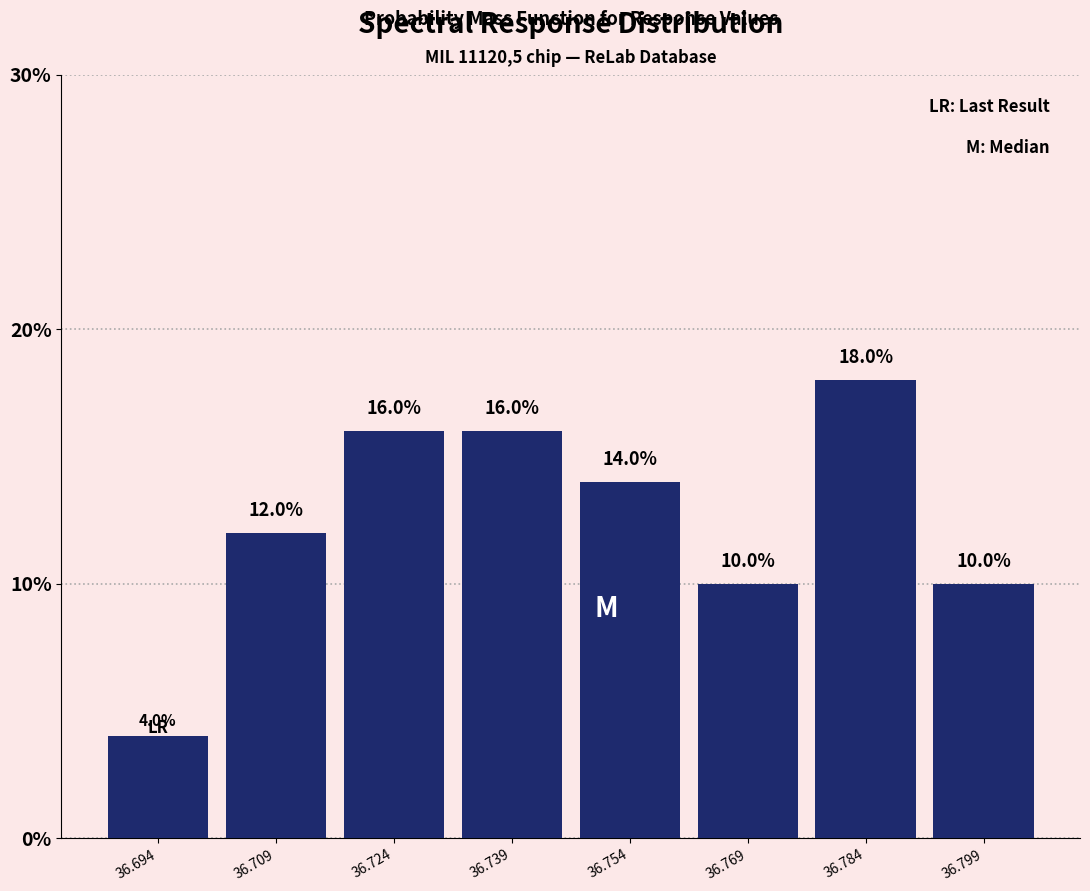

Reading left to right, transcribe this chart: for each bar, give the range it covers on the x-axis and its height. The bar edges are not printed on the chart, so give them approximately, as read against the axis.

36.688 to 36.702: 4.0
36.702 to 36.716: 12.0
36.716 to 36.732: 16.0
36.732 to 36.746: 16.0
36.746 to 36.762: 14.0
36.762 to 36.776: 10.0
36.776 to 36.792: 18.0
36.792 to 36.806: 10.0